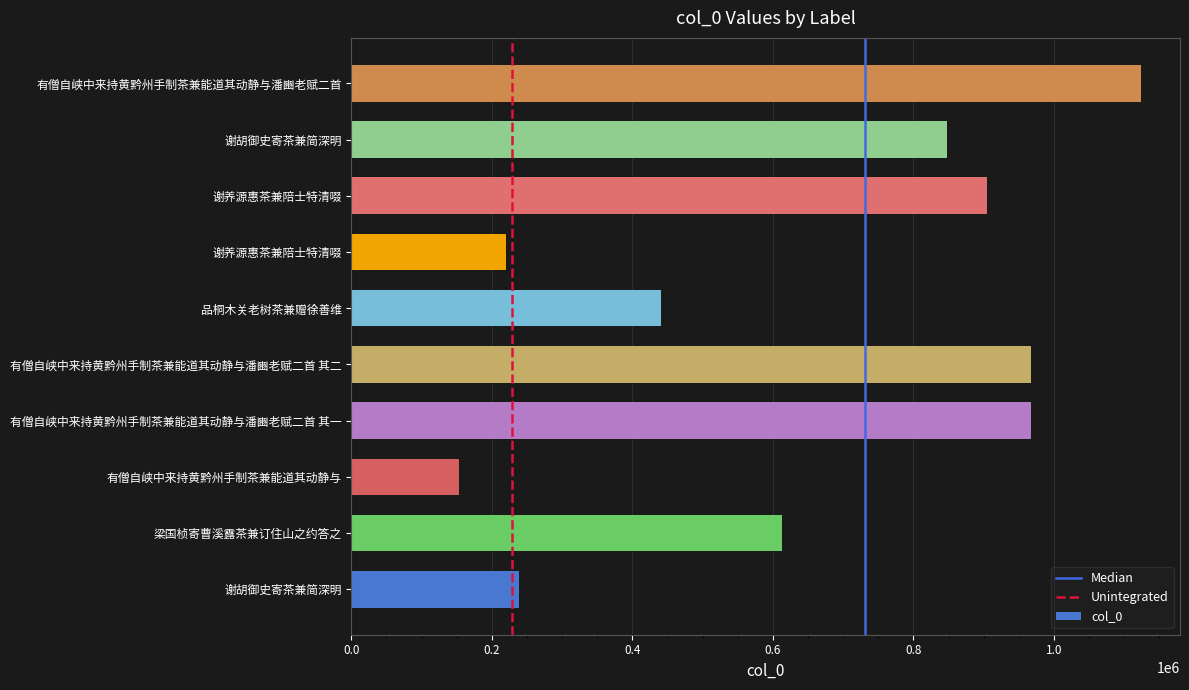

The value at 有僧自峡中来持黄黔州手制茶兼能道其动静与潘豳老赋二首 其一 is 966742. True or false?

True